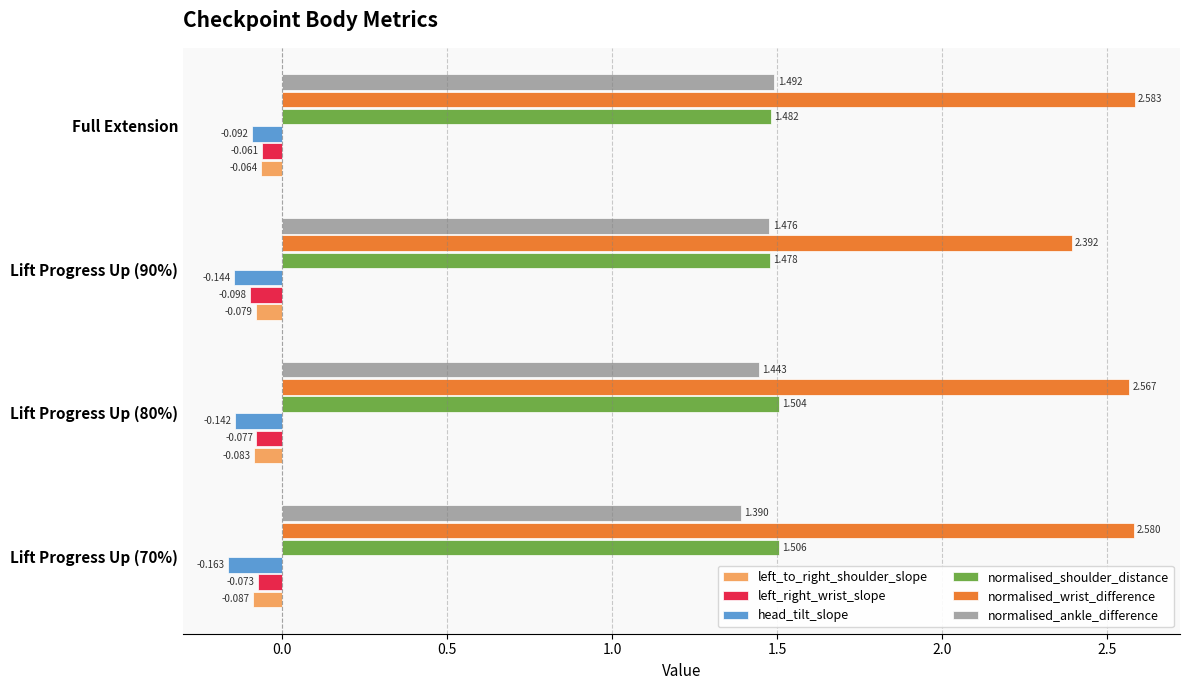

At which category is the sum across all series the highest?

Full Extension